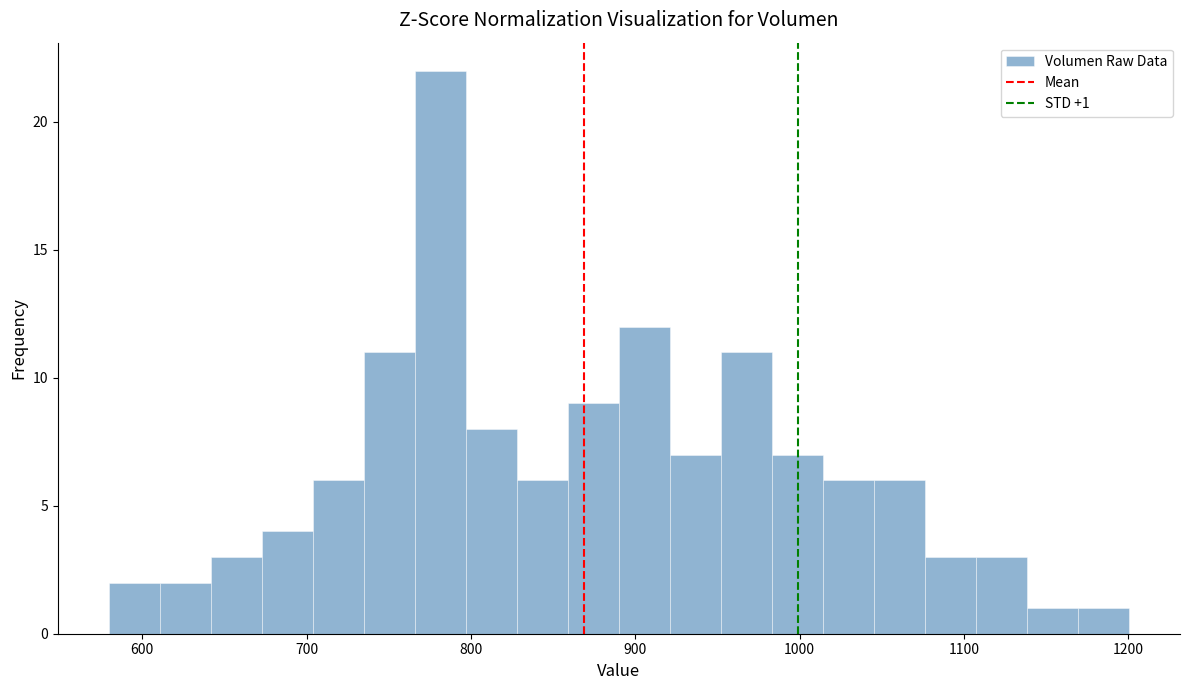

Read against the x-axis, roughly where is the centre of the tallest bar?

780